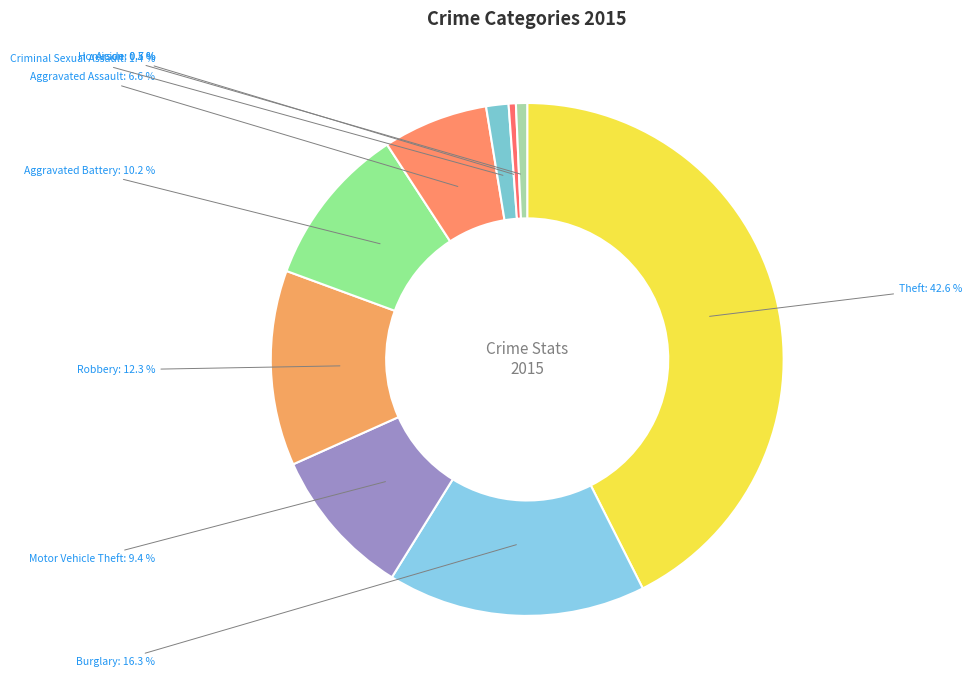

Which has a higher value, Motor Vehicle Theft or Arson?

Motor Vehicle Theft